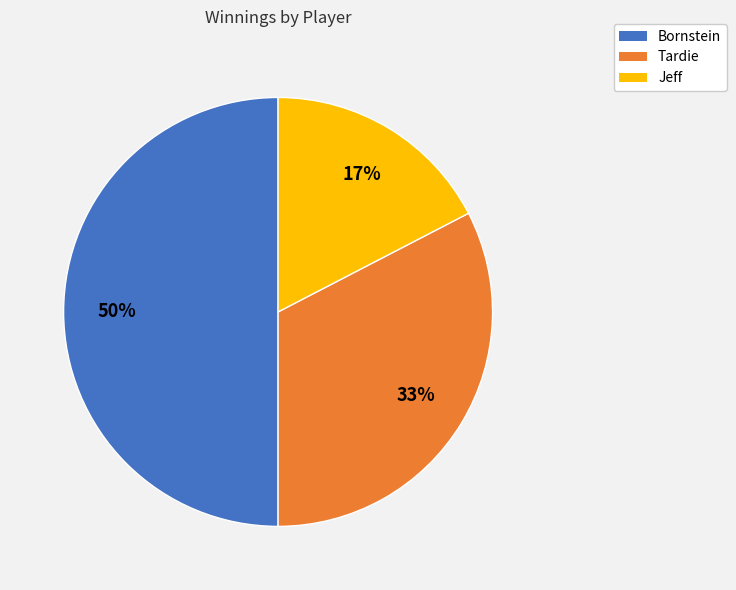

To the nearest percent, what percentage of the pie is Jeff?

17%